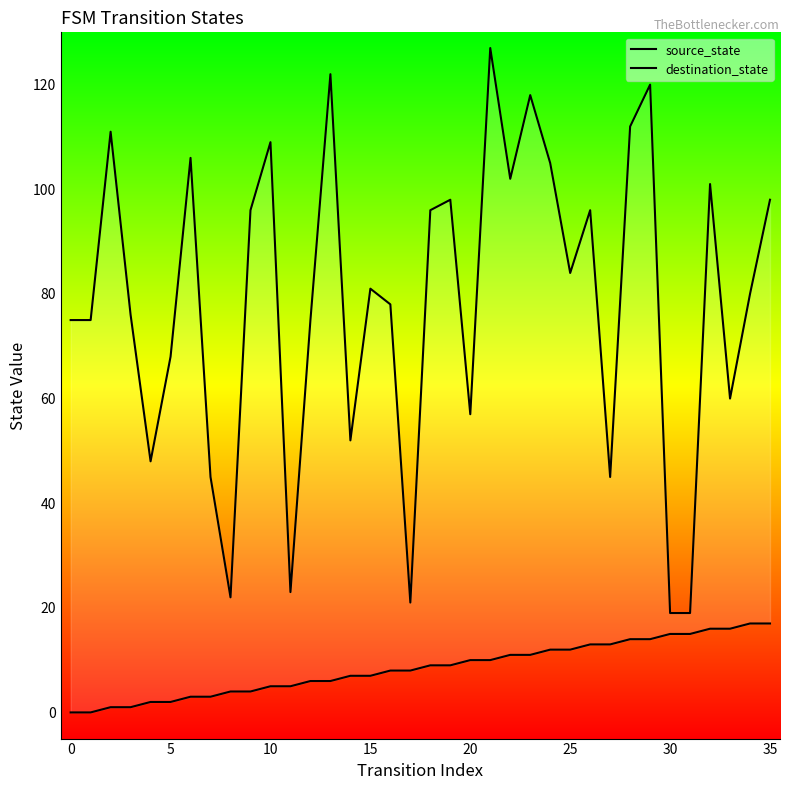

At which category is the sum across all series the highest?

21